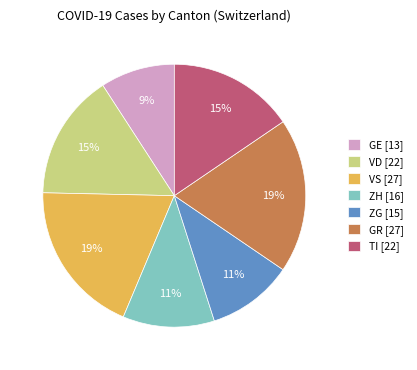

Which slice is the smallest?

GE [13]